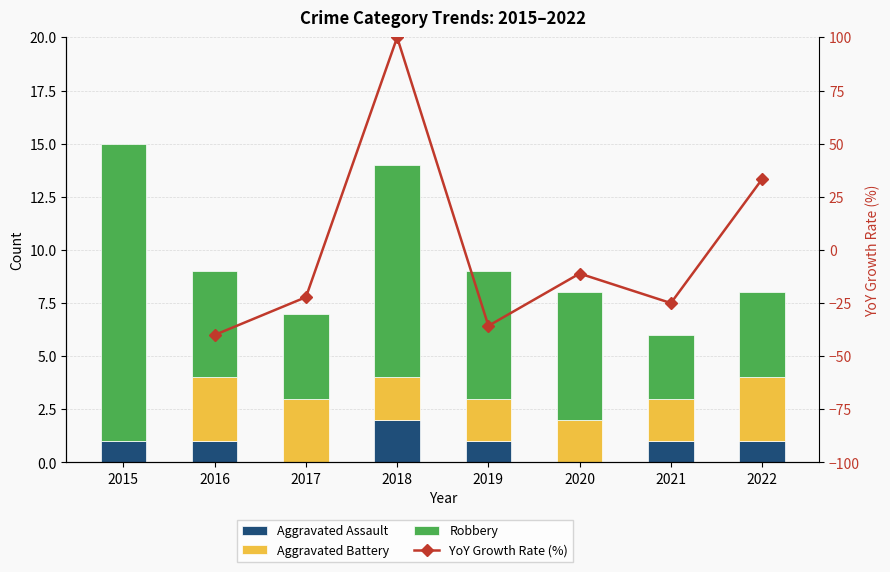

At which category is the sum across all series the highest?

2018